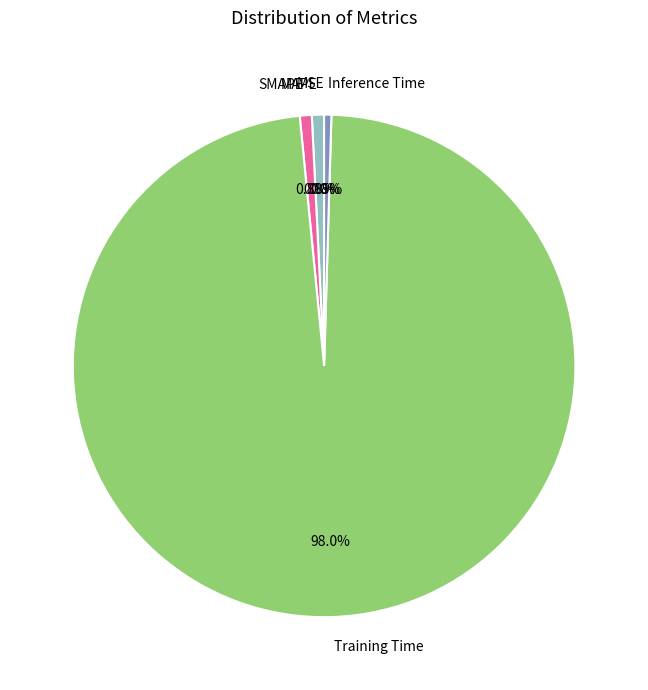

What is the largest slice in the pie chart?

Training Time